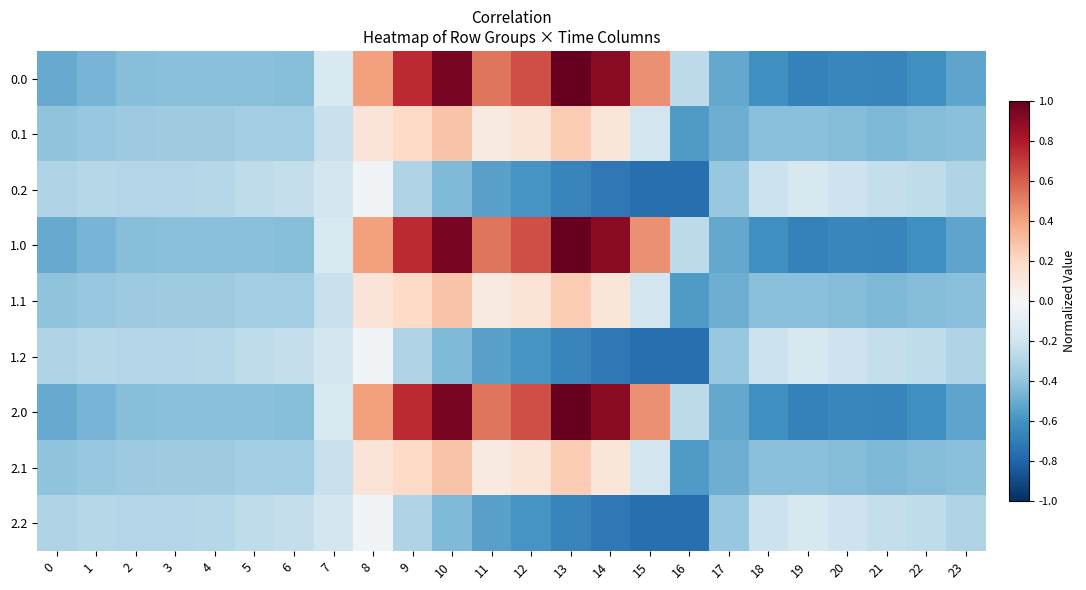

Rank the series by their maximum value, from highest to lowest.

0.0, 1.0, 2.0, 0.1, 1.1, 2.1, 0.2, 1.2, 2.2